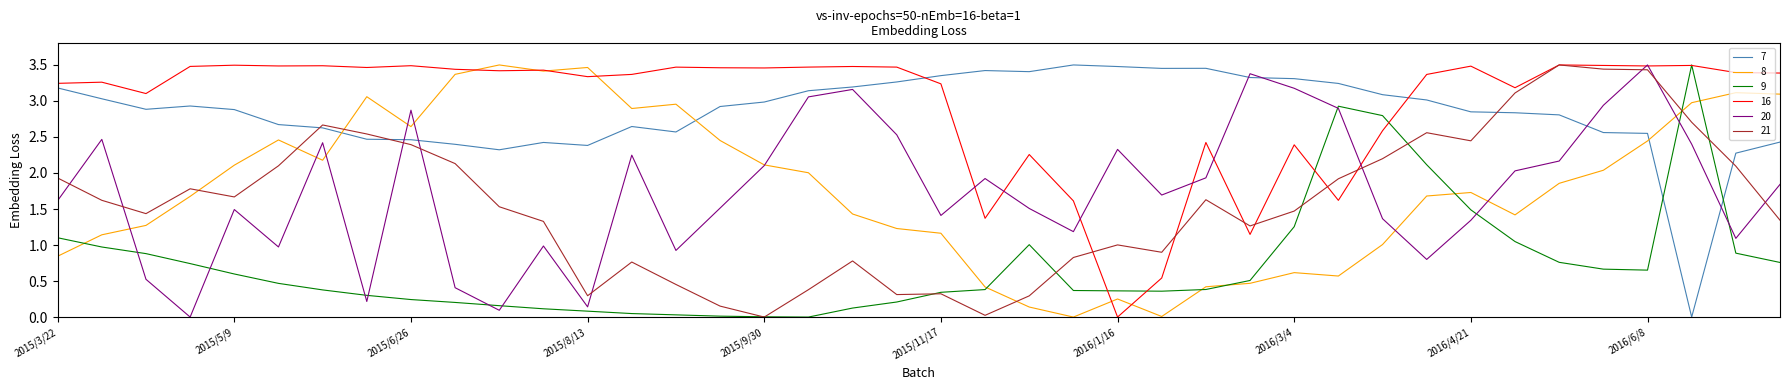

How many intersections are there between 8 and 21?

5